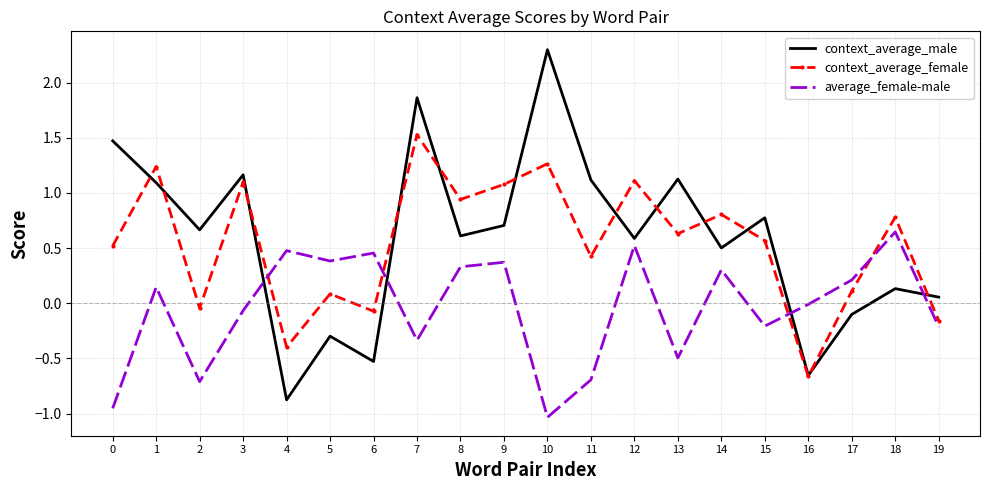

What value does the average_female-male series have at 7?

-0.3